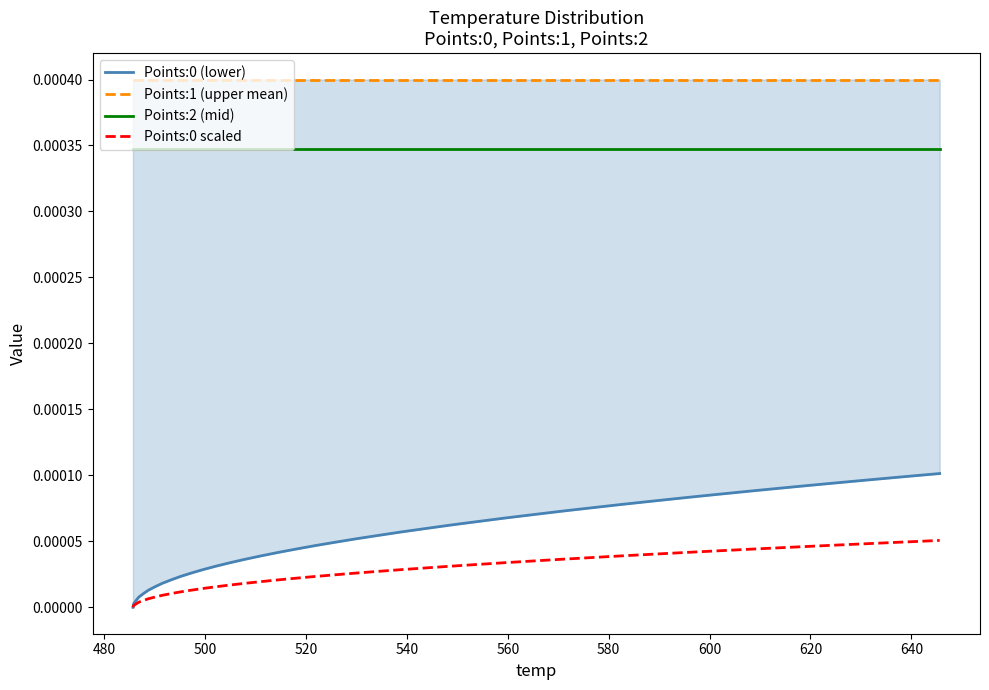

How many categories are shown in the chart?

40